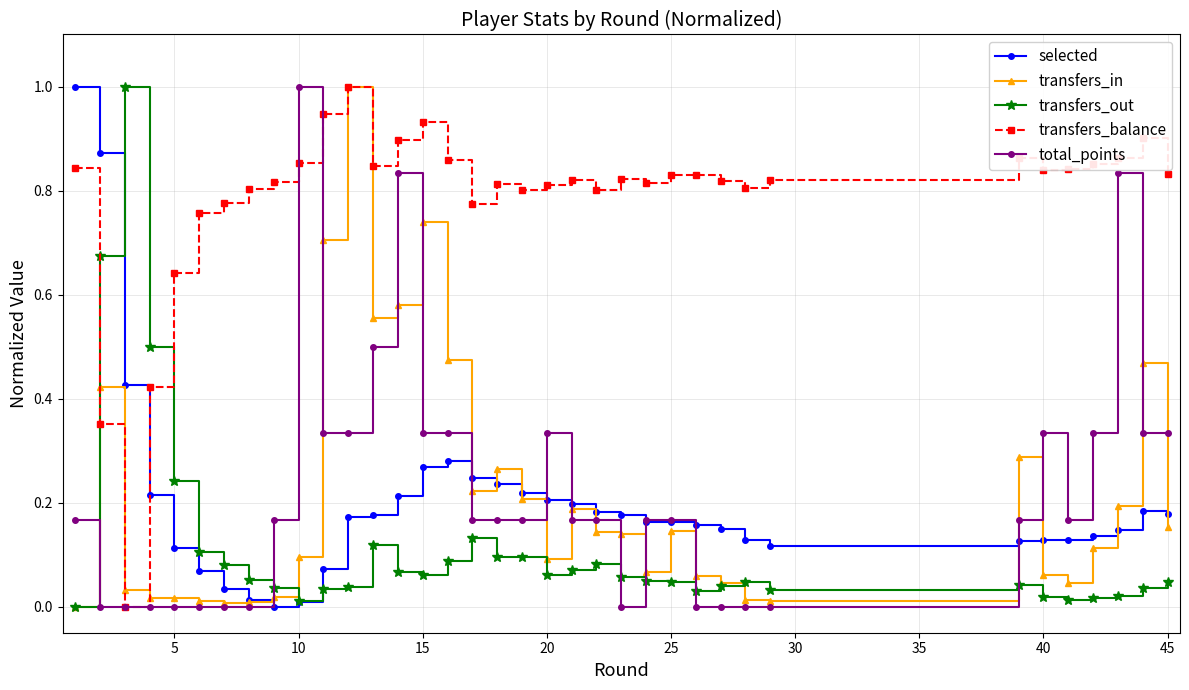

What is the highest value of the selected series?

1.0